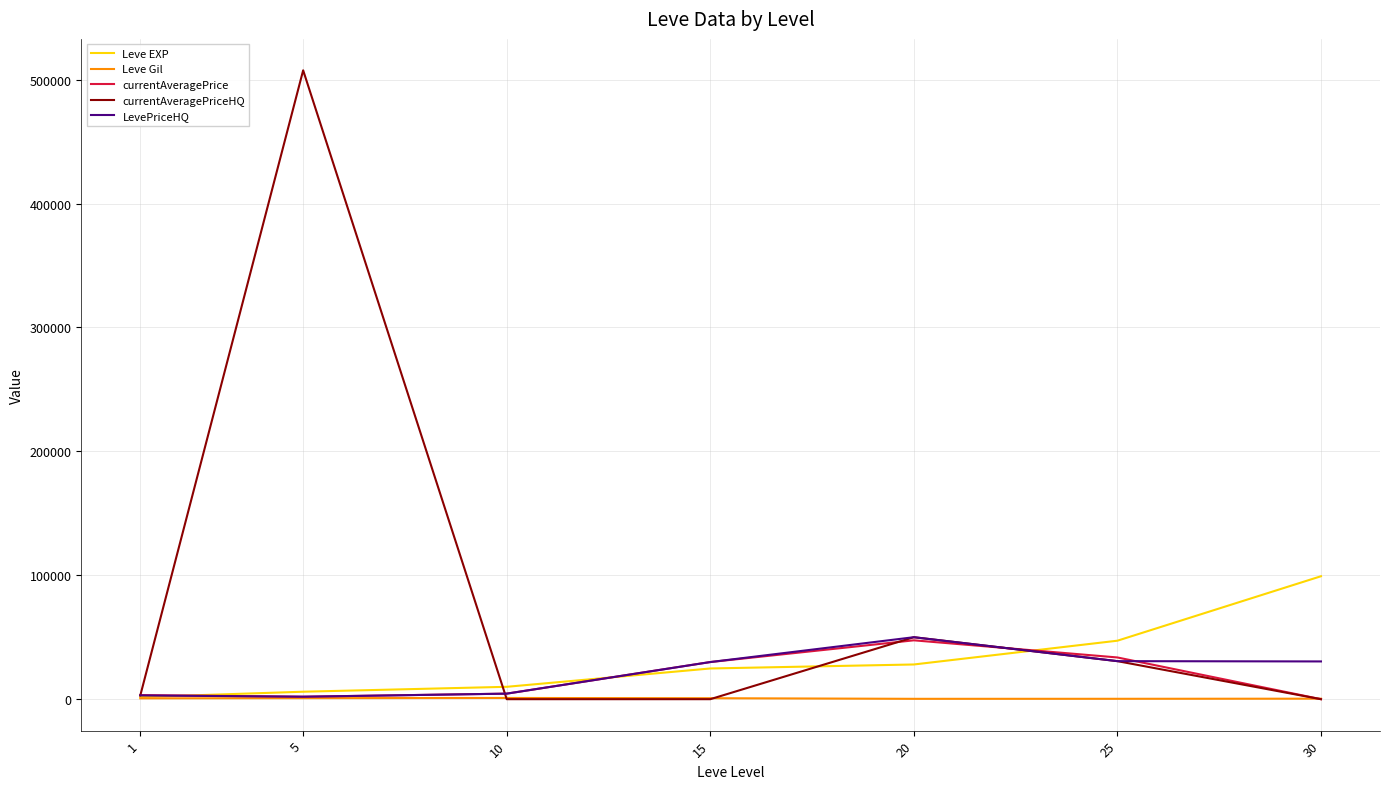

Which series has the largest total across all categories?

currentAveragePriceHQ